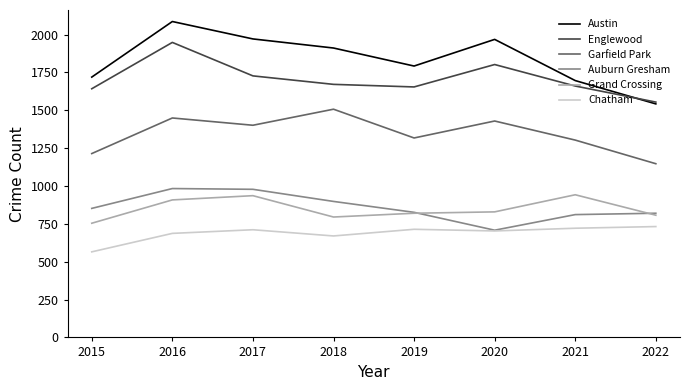

In Grand Crossing, how many points are lower than both neighbors (excluding endpoints)?

1